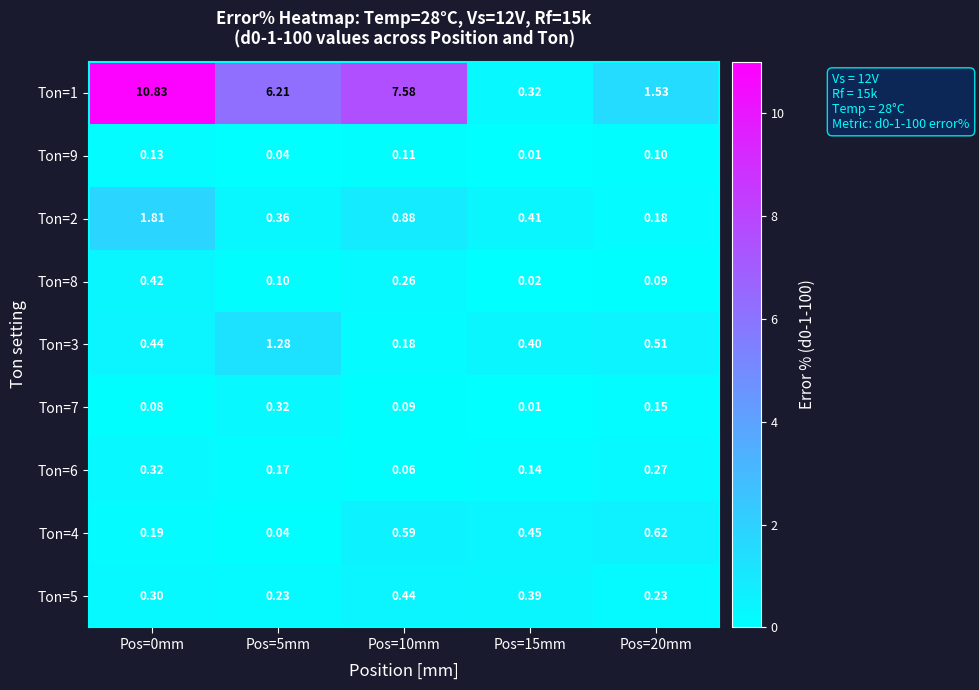

Is the value of Ton=8 at Pos=5mm greater than the value of Ton=3 at Pos=20mm?

No